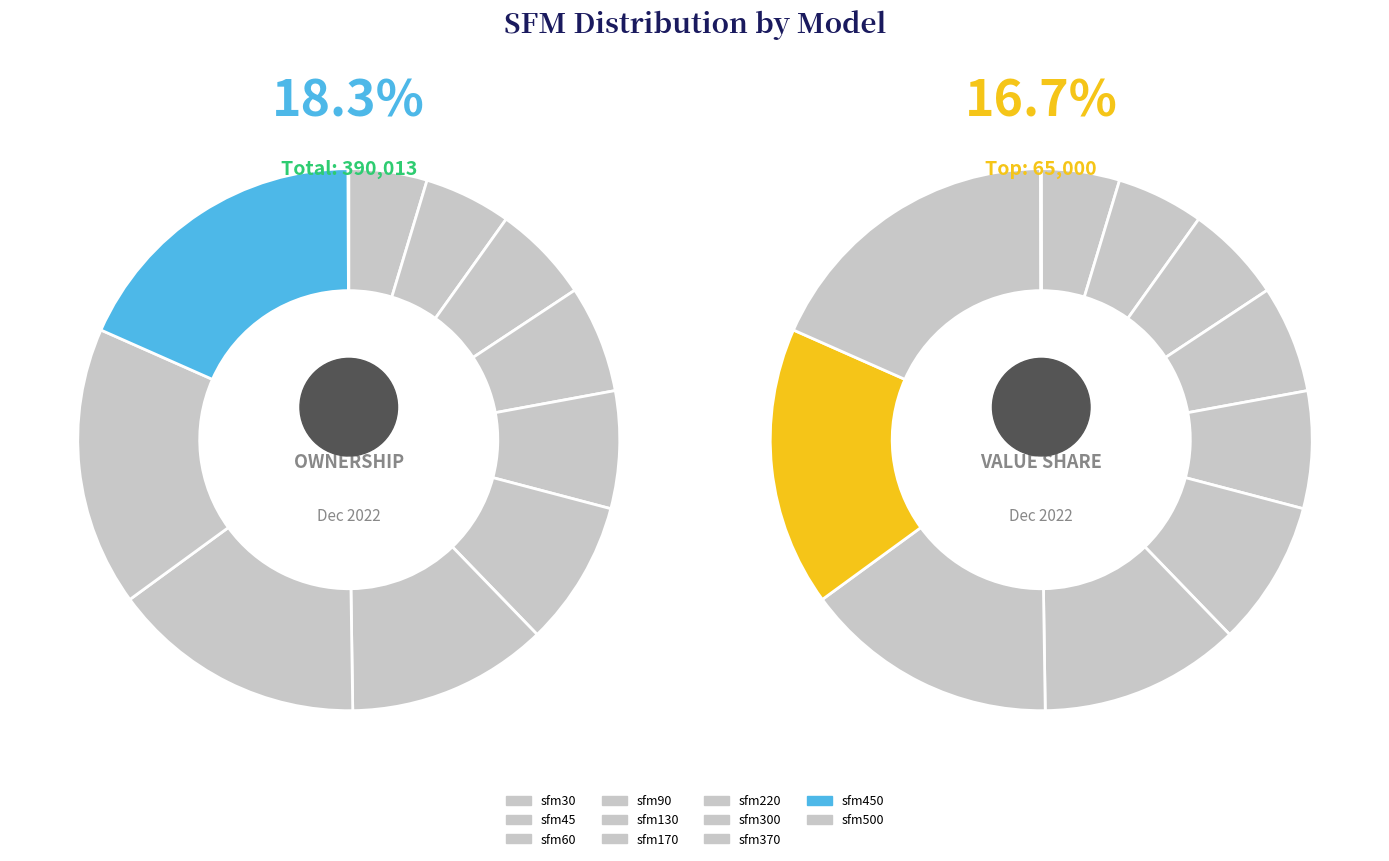

What is the total percentage of sfm30 and sfm60?

10.5%